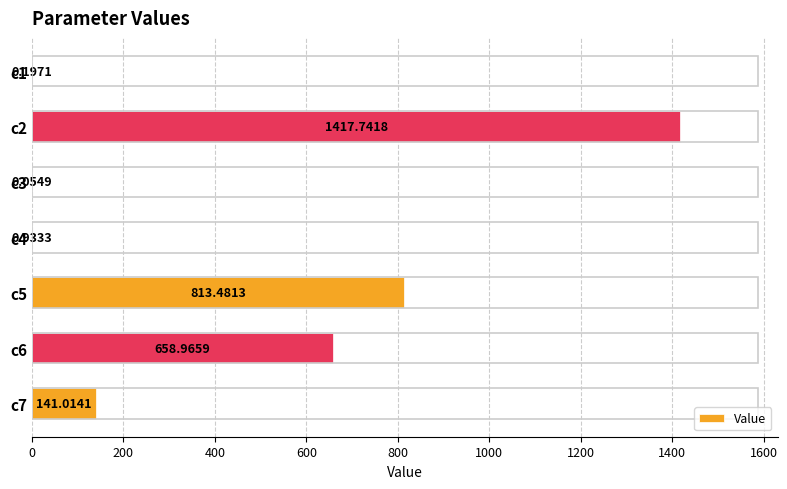

What is the sum of the values at c2 and c3?

1417.8